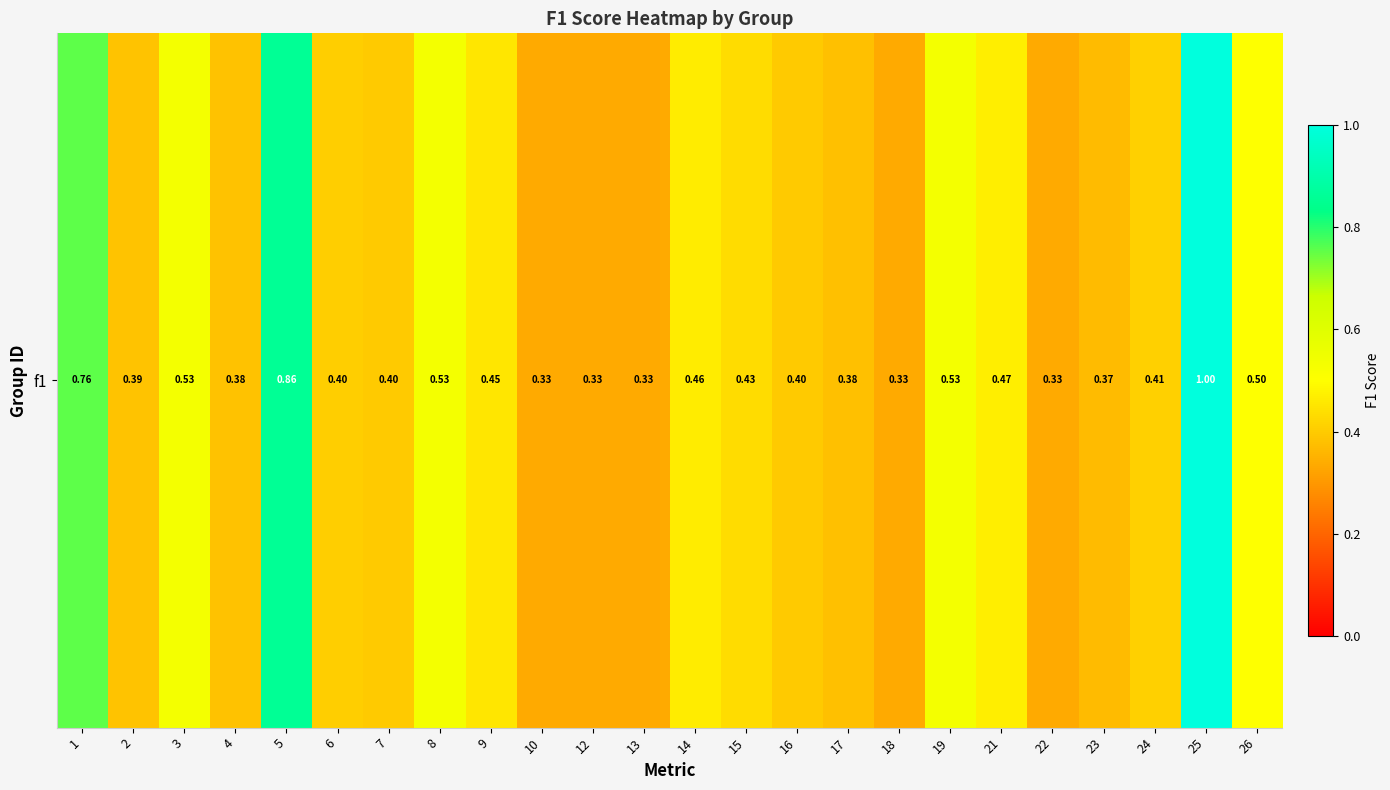

True or false: the data shows 0.1 at 24.

False